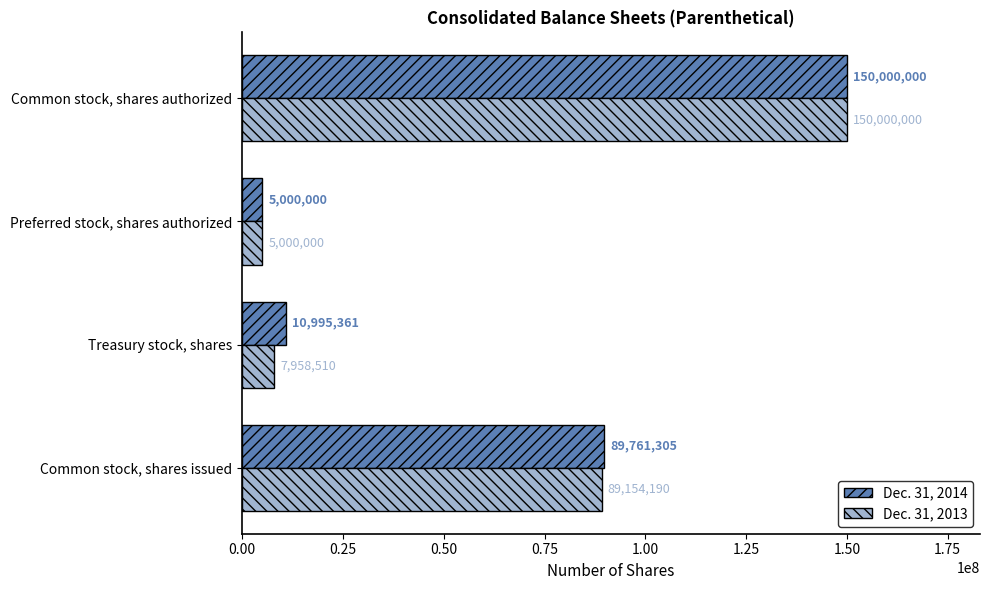

Is the value of Dec. 31, 2013 at Treasury stock, shares greater than the value of Dec. 31, 2014 at Treasury stock, shares?

No